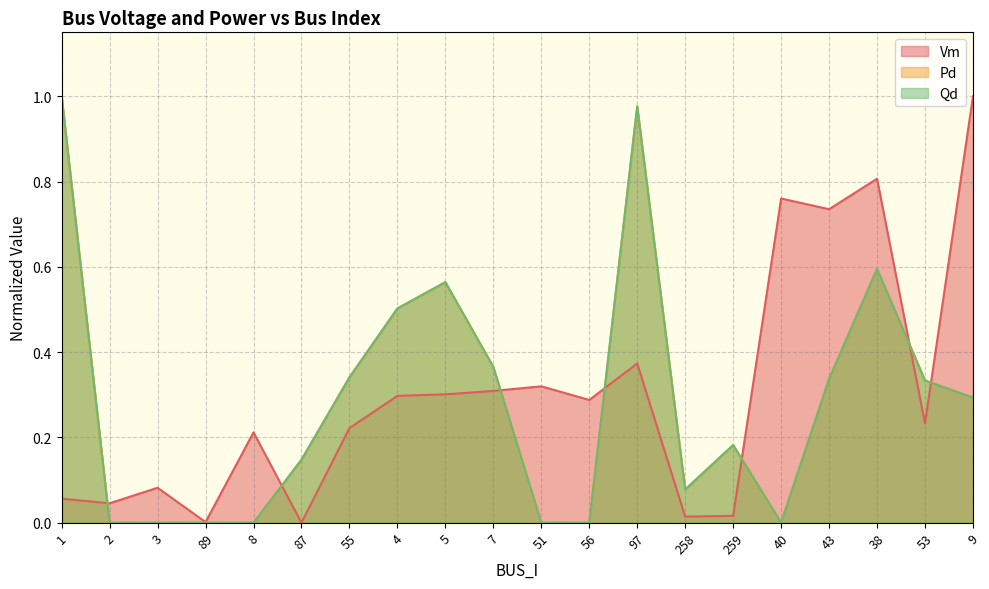

Reading right to left, what are all the values shown in this chart?

Vm: 9=1.0	53=0.2	38=0.8	43=0.7	40=0.8	259=0.0	258=0.0	97=0.4	56=0.3	51=0.3	7=0.3	5=0.3	4=0.3	55=0.2	87=0.0	8=0.2	89=0.0	3=0.1	2=0.0	1=0.1
Pd: 9=0.3	53=0.3	38=0.6	43=0.3	40=0.0	259=0.2	258=0.1	97=1.0	56=0.0	51=0.0	7=0.4	5=0.6	4=0.5	55=0.3	87=0.1	8=0.0	89=0.0	3=0.0	2=0.0	1=1.0
Qd: 9=0.3	53=0.3	38=0.6	43=0.3	40=0.0	259=0.2	258=0.1	97=1.0	56=0.0	51=0.0	7=0.4	5=0.6	4=0.5	55=0.3	87=0.1	8=0.0	89=0.0	3=0.0	2=0.0	1=1.0